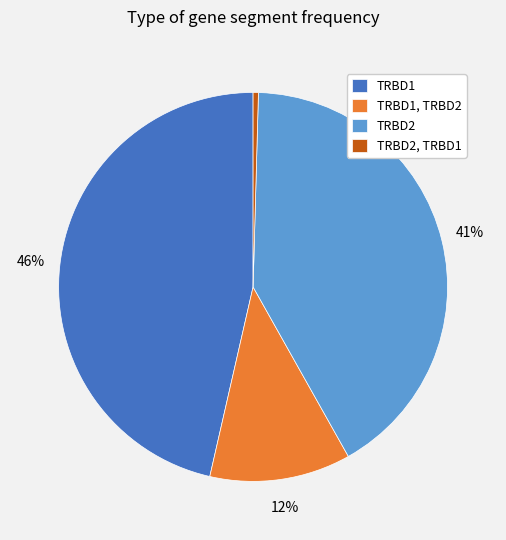

The TRBD2 slice represents 48% of the pie. True or false?

False